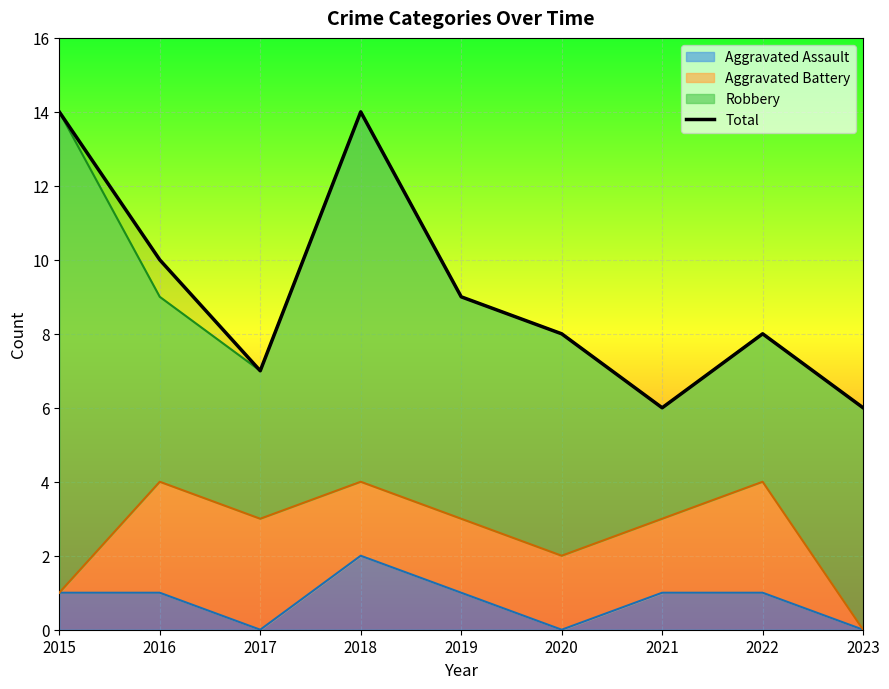

The value at 2016 is 6. True or false?

False